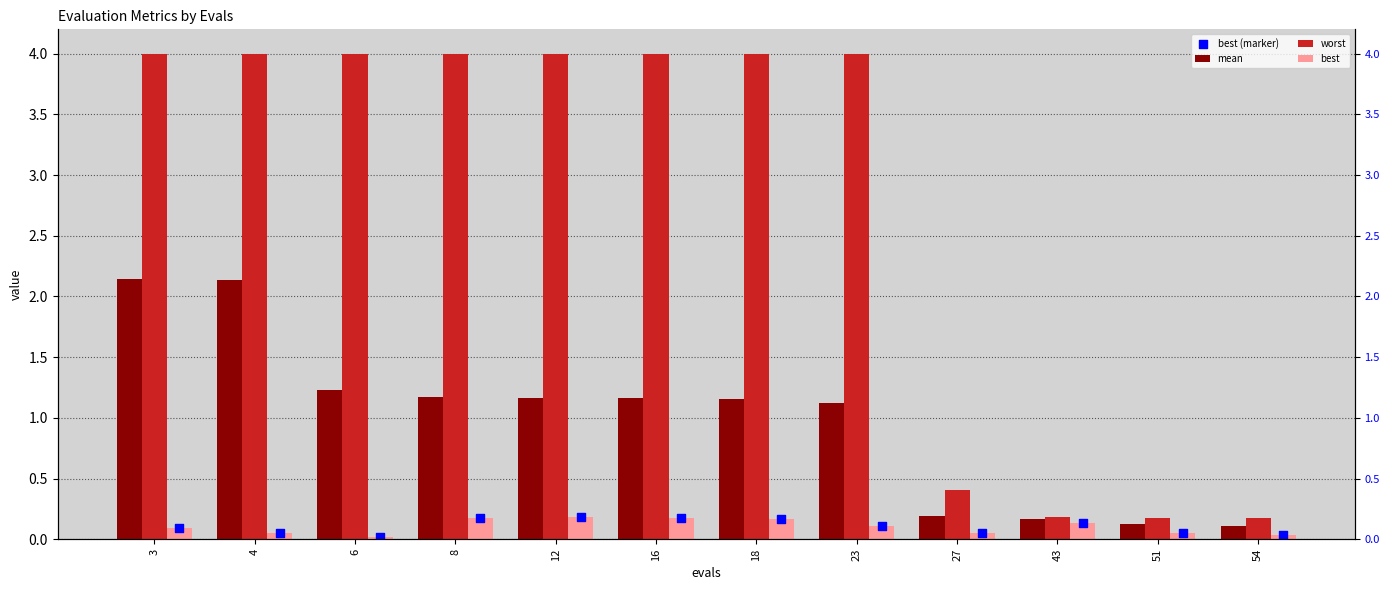

Which series reaches the minimum Y coordinate?

best